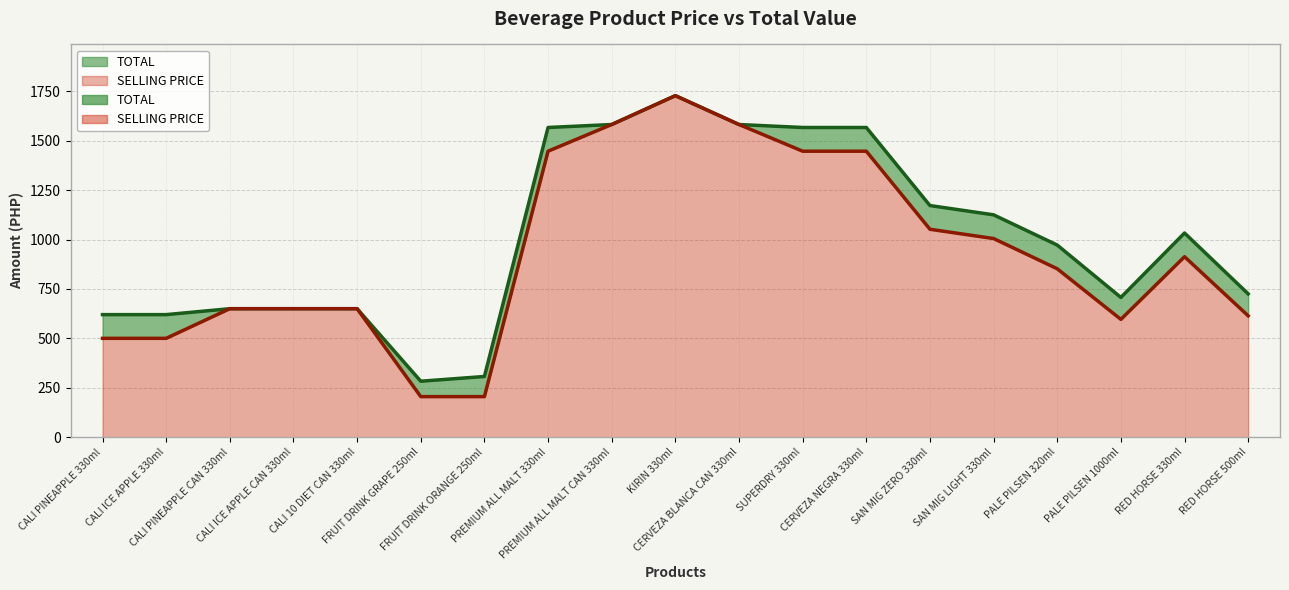

Reading right to left, list all the values displayed in this chart.

TOTAL: RED HORSE 500ml=725	RED HORSE 330ml=1033	PALE PILSEN 1000ml=707	PALE PILSEN 320ml=972	SAN MIG LIGHT 330ml=1125	SAN MIG ZERO 330ml=1172	CERVEZA NEGRA 330ml=1567	SUPERDRY 330ml=1567	CERVEZA BLANCA CAN 330ml=1582	KIRIN 330ml=1728	PREMIUM ALL MALT CAN 330ml=1582	PREMIUM ALL MALT 330ml=1567	FRUIT DRINK ORANGE 250ml=307	FRUIT DRINK GRAPE 250ml=283	CALI 10 DIET CAN 330ml=650	CALI ICE APPLE CAN 330ml=650	CALI PINEAPPLE CAN 330ml=650	CALI ICE APPLE 330ml=620	CALI PINEAPPLE 330ml=620
SELLING PRICE: RED HORSE 500ml=614	RED HORSE 330ml=913	PALE PILSEN 1000ml=596	PALE PILSEN 320ml=852	SAN MIG LIGHT 330ml=1005	SAN MIG ZERO 330ml=1052	CERVEZA NEGRA 330ml=1447	SUPERDRY 330ml=1447	CERVEZA BLANCA CAN 330ml=1582	KIRIN 330ml=1728	PREMIUM ALL MALT CAN 330ml=1582	PREMIUM ALL MALT 330ml=1447	FRUIT DRINK ORANGE 250ml=205	FRUIT DRINK GRAPE 250ml=205	CALI 10 DIET CAN 330ml=650	CALI ICE APPLE CAN 330ml=650	CALI PINEAPPLE CAN 330ml=650	CALI ICE APPLE 330ml=500	CALI PINEAPPLE 330ml=500